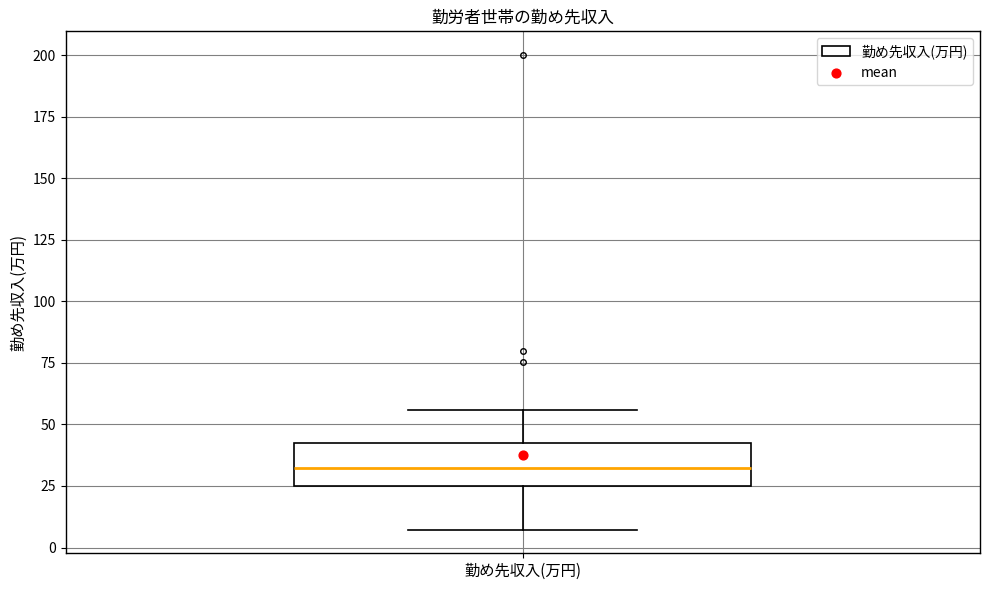

Transcribe this box plot: give where the median line is, the range the box spans, and where the two whiskers end, as read against the y-axis. The values are not printed on the chart, so give them approximately, as read against the axis.

median 30, box 25 to 40, whiskers 5 to 55